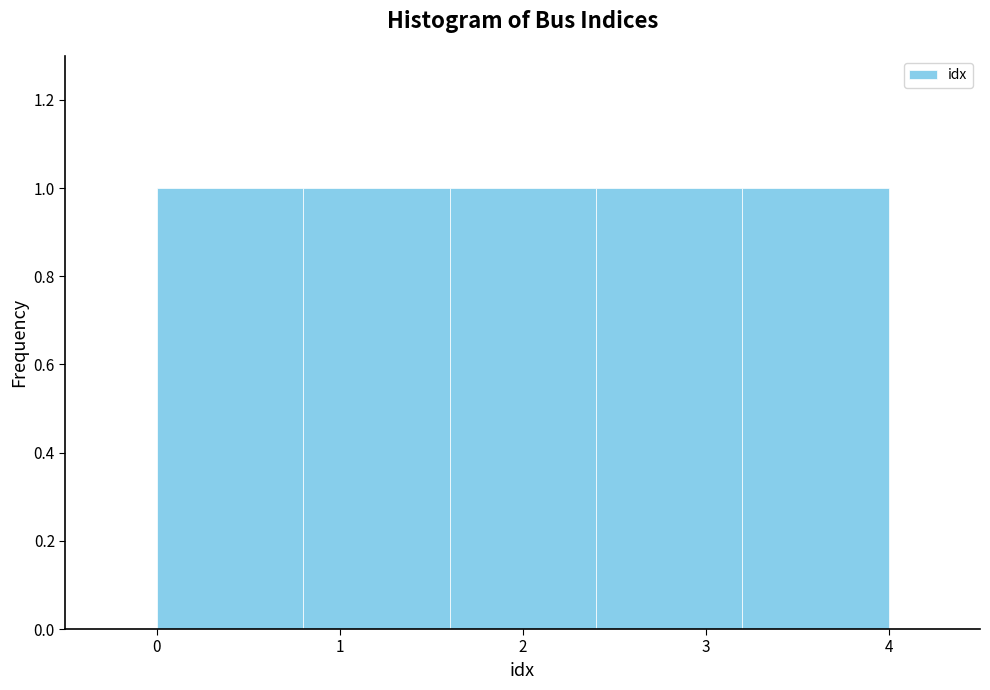

Reading left to right, transcribe this chart: for each bar, give the range it covers on the x-axis and its height. The values are not printed on the chart, so give them approximately, as read against the axis.

0.0 to 0.8: 1
0.8 to 1.6: 1
1.6 to 2.4: 1
2.4 to 3.2: 1
3.2 to 4.0: 1